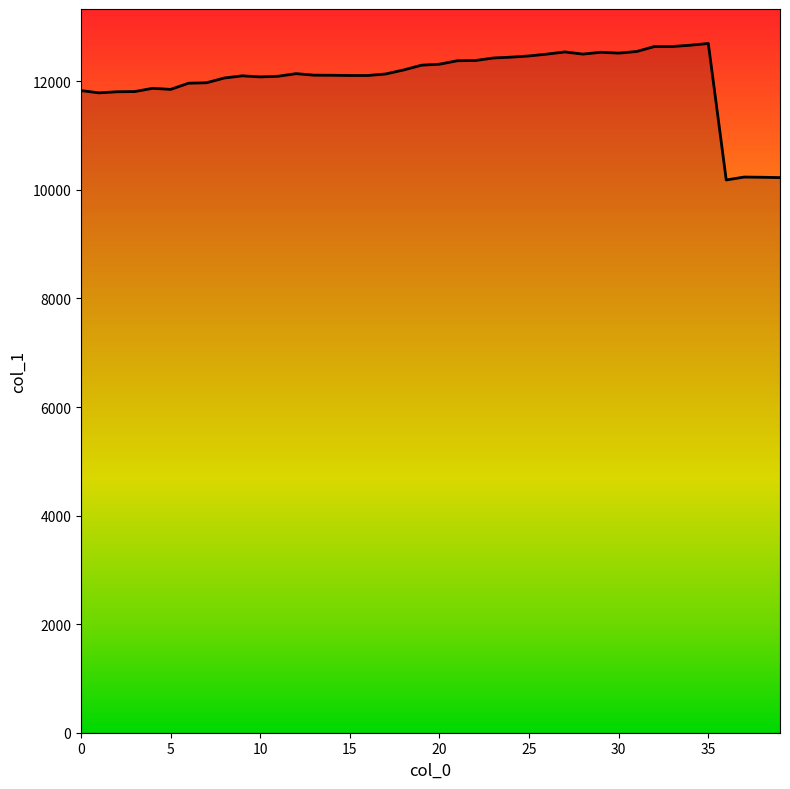

Where does the data first go above 12136?

12